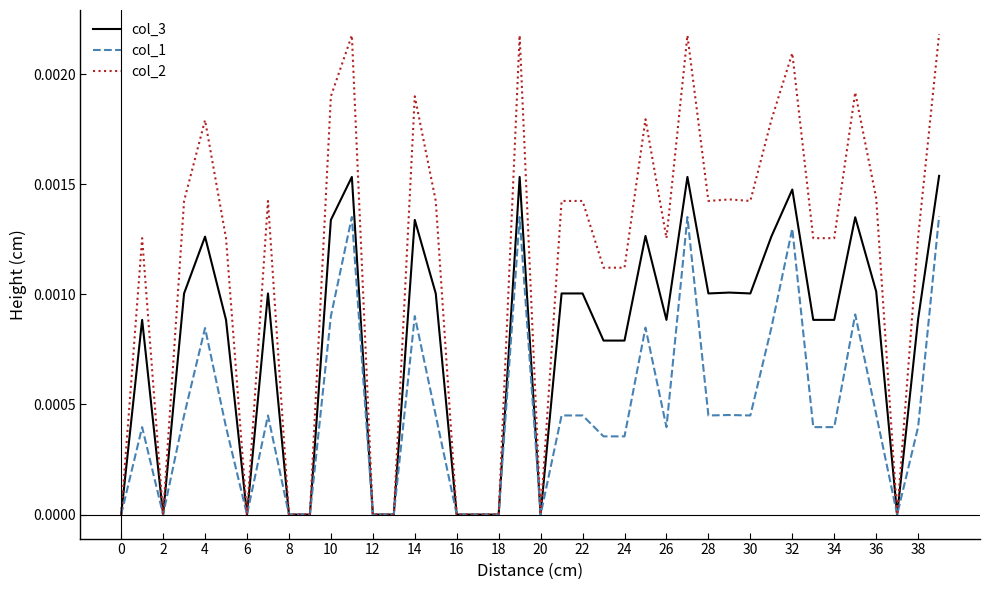

Rank the series by their average value, from lowest to highest.

col_1, col_3, col_2